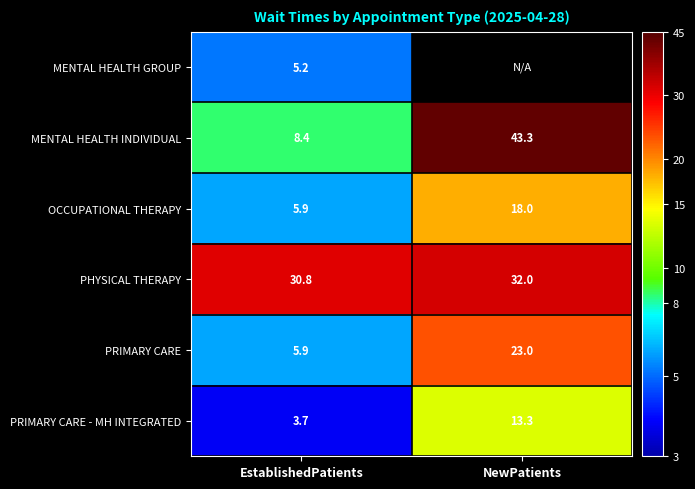

List the labels in order of MENTAL HEALTH INDIVIDUAL value, smallest first.

EstablishedPatients, NewPatients